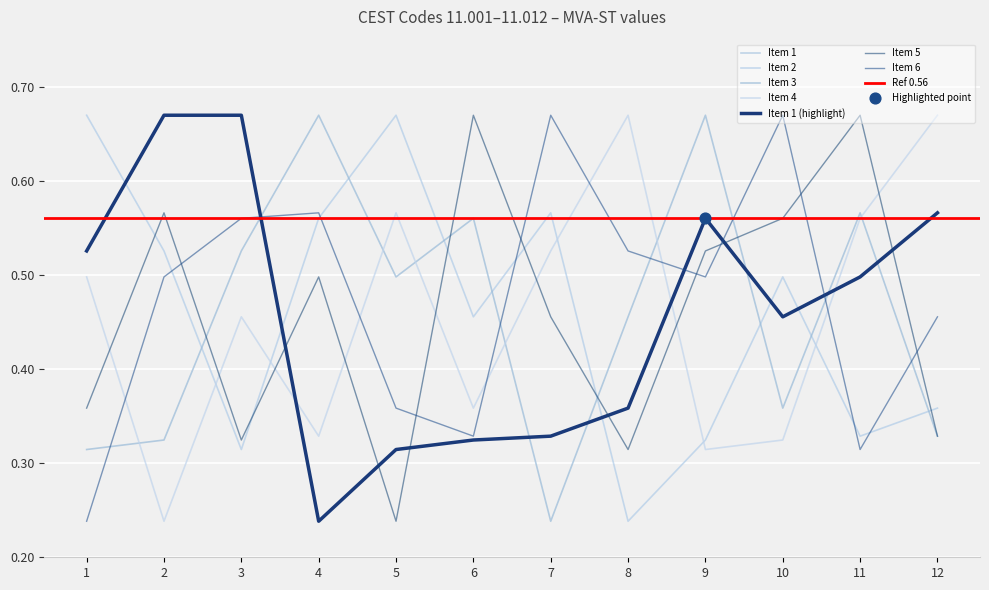

Which series reaches the maximum Y coordinate?

Item 1